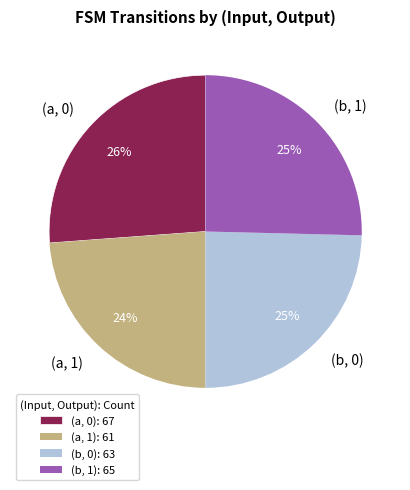

Does (a, 0) represent more than half of the total?

No